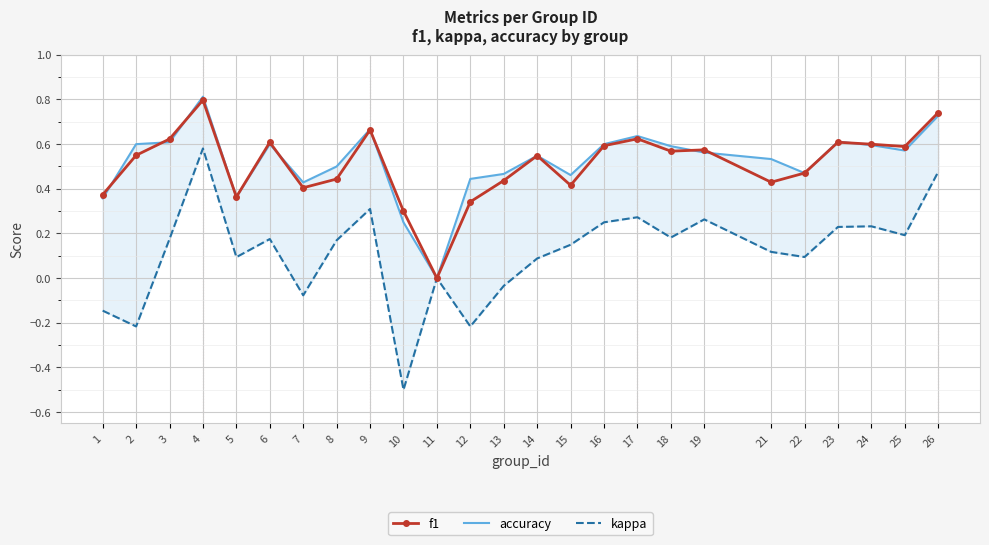

Reading right to left, transcribe all the data shown in this chart.

f1: 0.7	0.6	0.6	0.6	0.5	0.4	0.6	0.6	0.6	0.6	0.4	0.5	0.4	0.3	0.0	0.3	0.7	0.4	0.4	0.6	0.4	0.8	0.6	0.6	0.4
accuracy: 0.7	0.6	0.6	0.6	0.5	0.5	0.6	0.6	0.6	0.6	0.5	0.5	0.5	0.4	0.0	0.2	0.7	0.5	0.4	0.6	0.4	0.8	0.6	0.6	0.4
kappa: 0.5	0.2	0.2	0.2	0.1	0.1	0.3	0.2	0.3	0.2	0.1	0.1	-0.0	-0.2	0.0	-0.5	0.3	0.2	-0.1	0.2	0.1	0.6	0.2	-0.2	-0.1